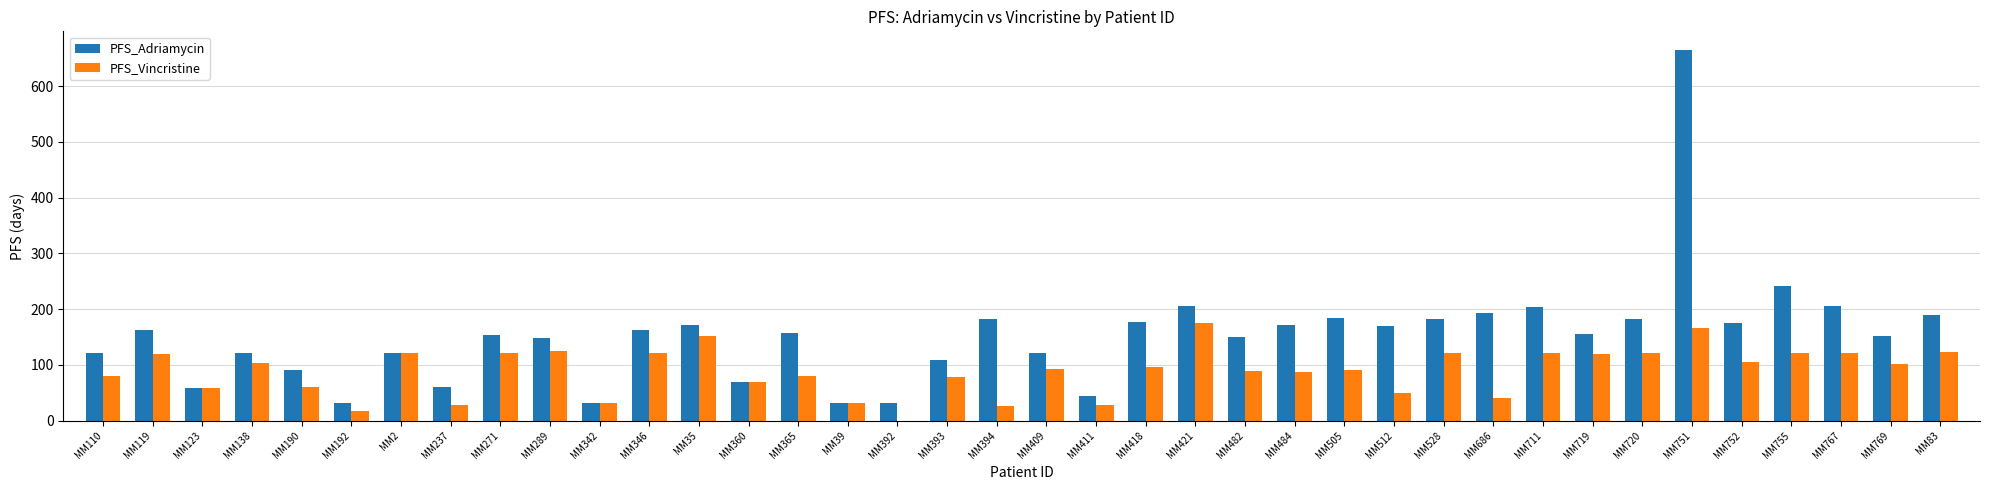

What is the difference between the PFS_Vincristine values at MM394 and MM365?

53